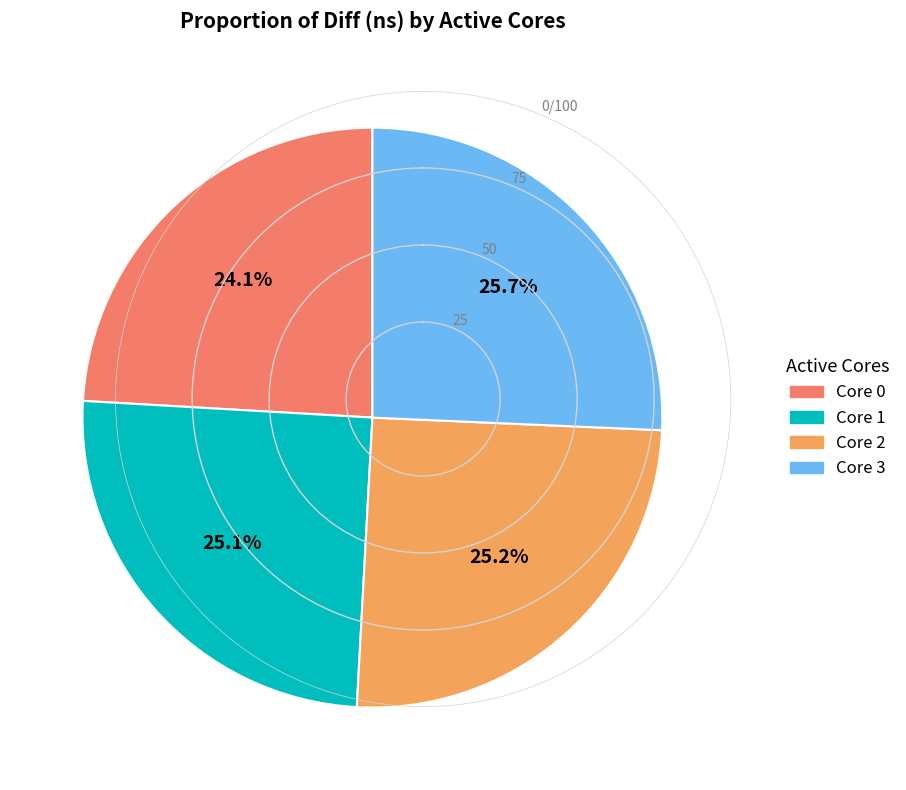

Does any single category account for the majority?

No